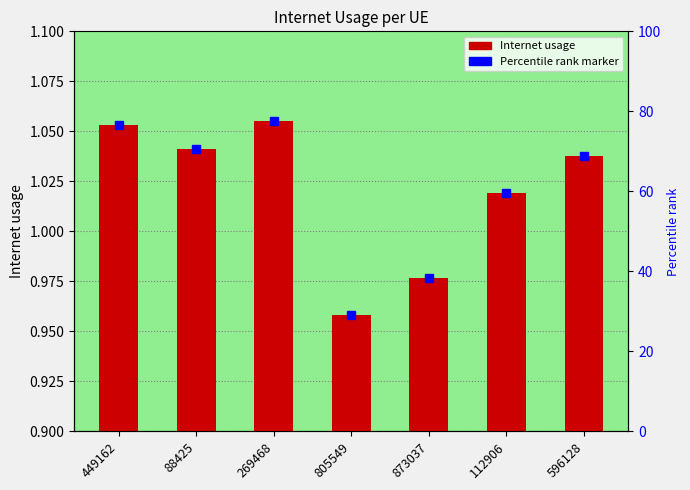

How many categories are shown in the chart?

7